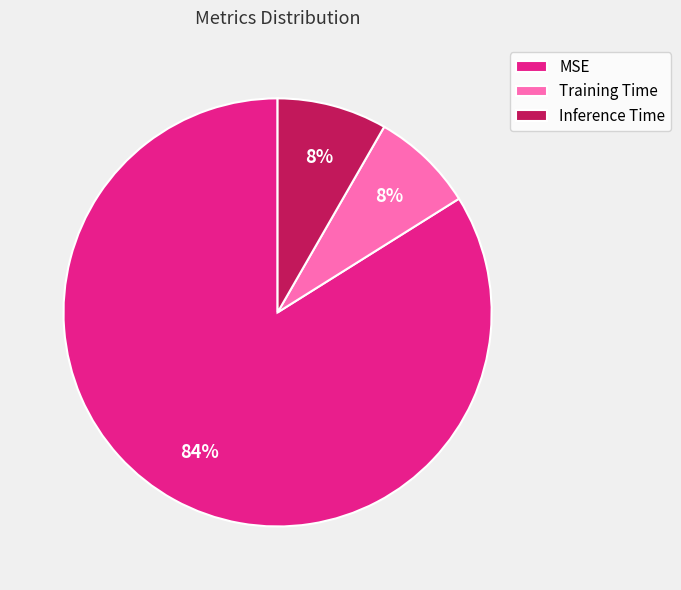

Count the number of slices in the pie.

3